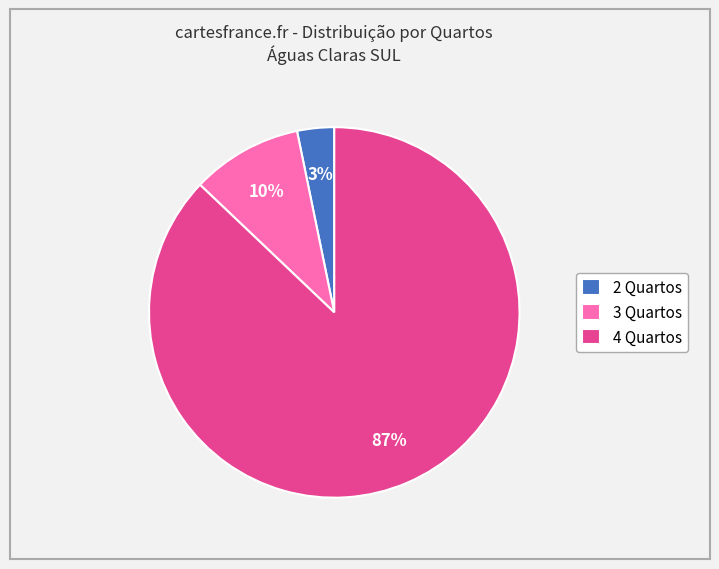

Combined, do 4 Quartos and 2 Quartos account for over 50%?

Yes